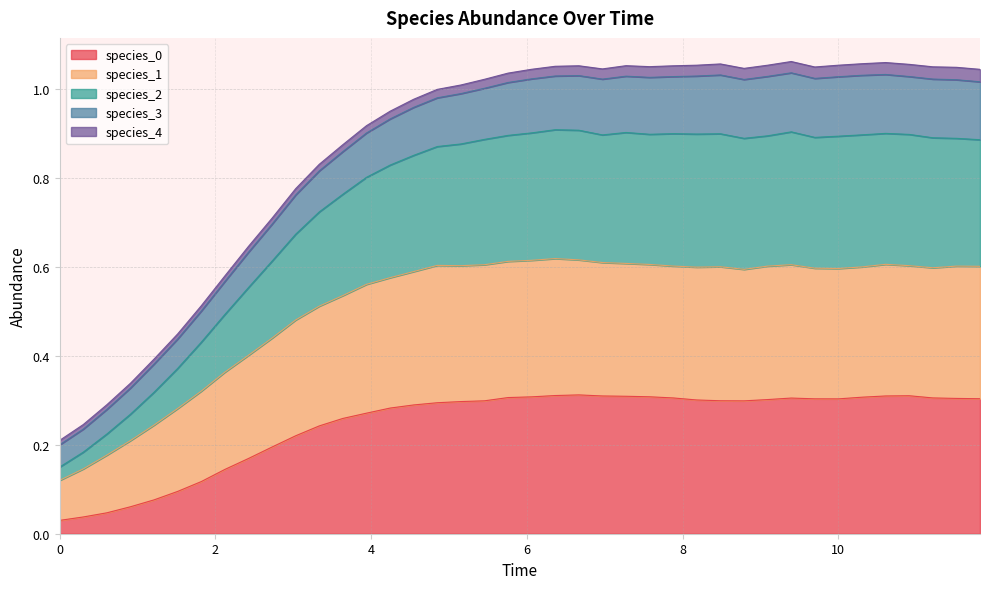

True or false: species_2 and species_1 cross at least once.

False